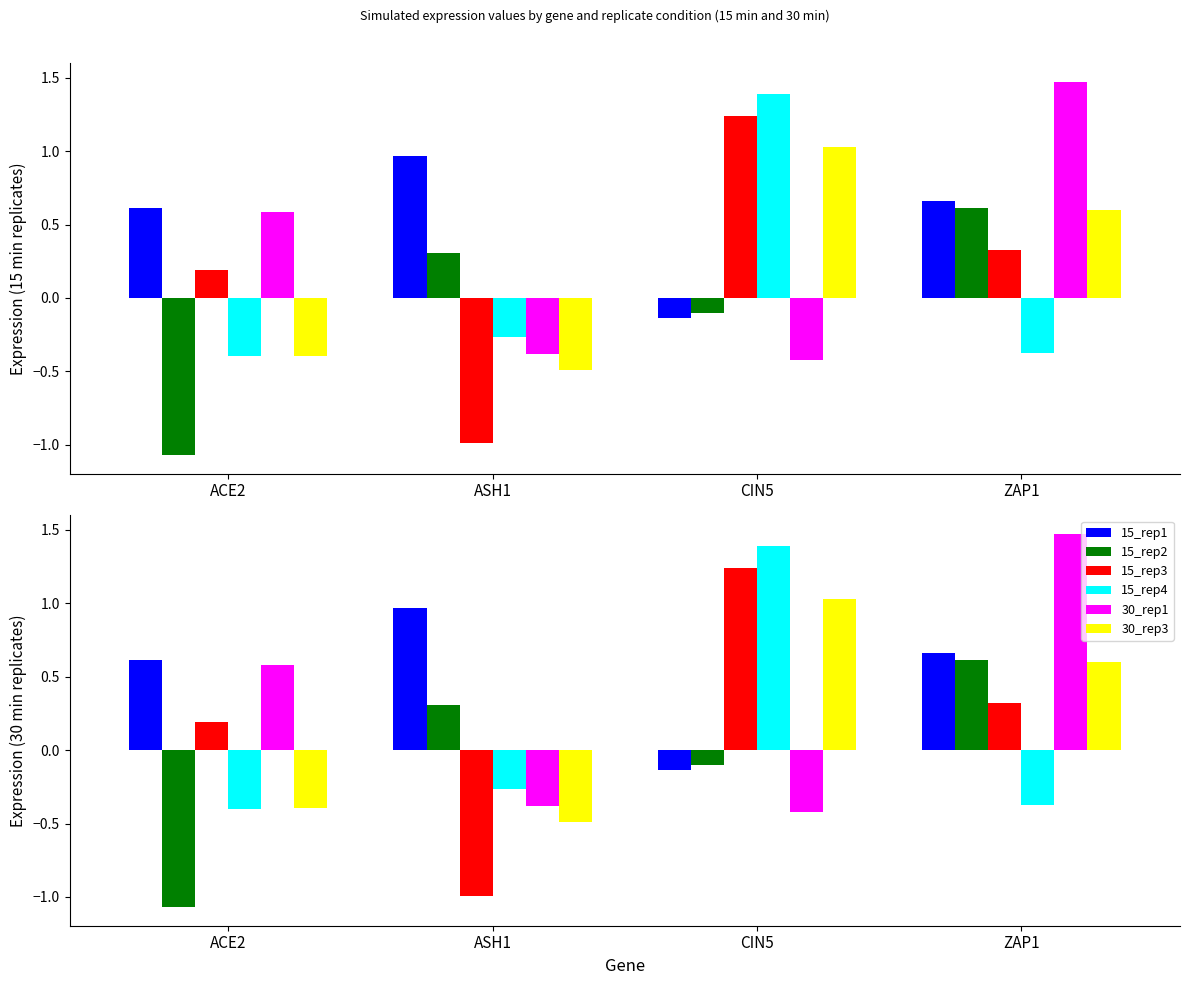

What is the label of the 1st bar from the left?

ACE2